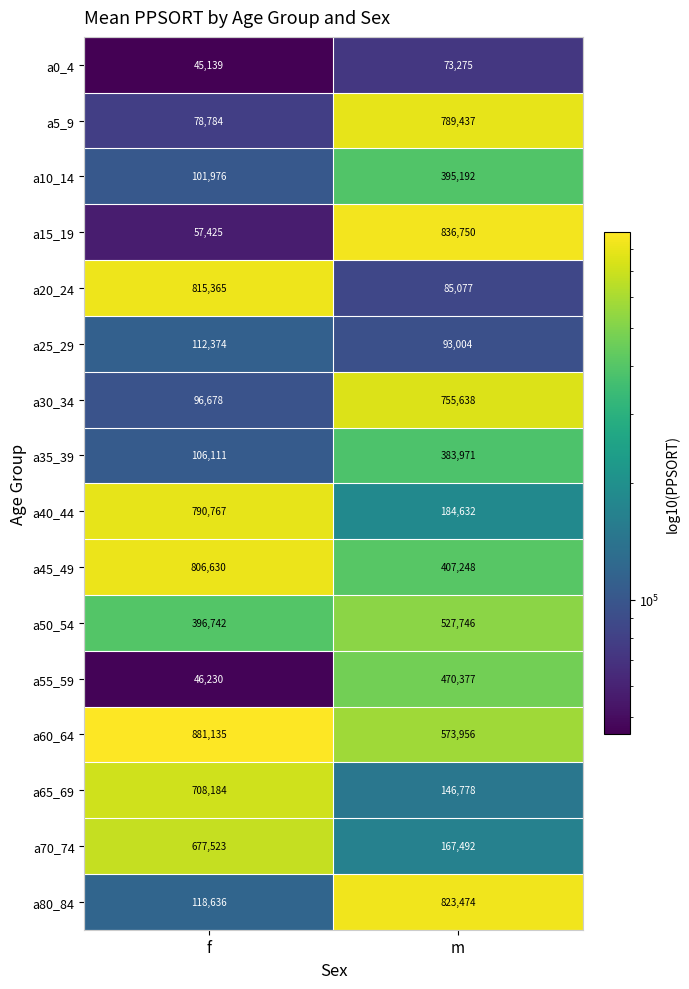

What is the difference between the highest and lowest values at m?

763475